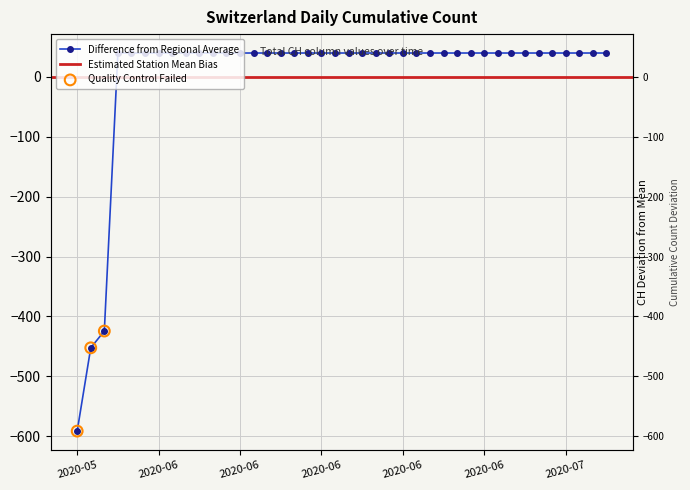

Approximately how many times larger is the value at 2020-06-22 compared to 2020-06-05?

1.0